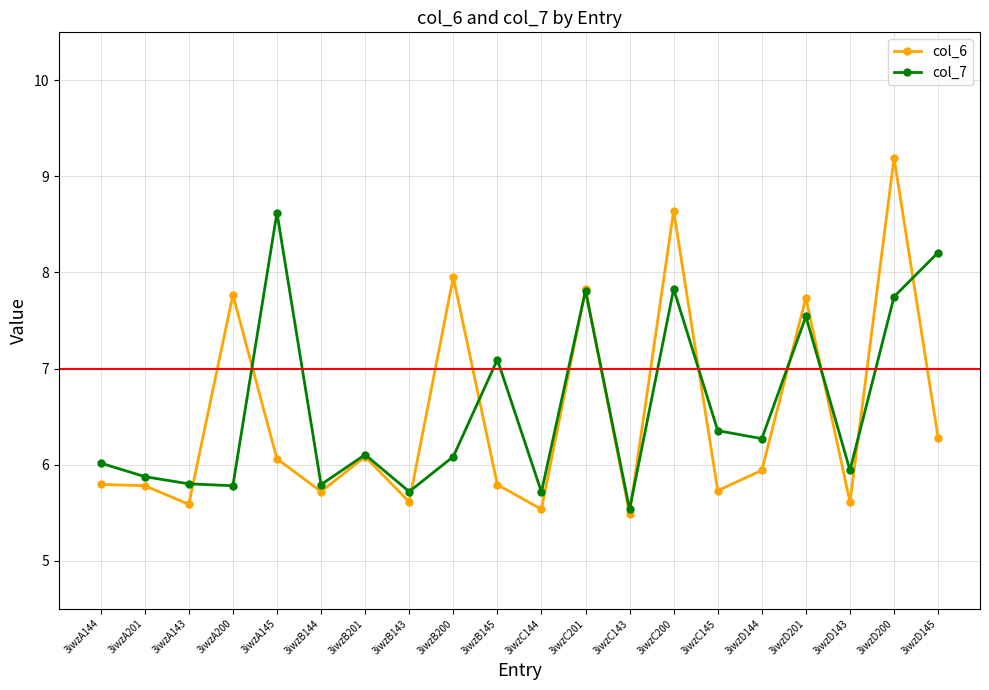

What is the difference between the maximum and minimum values in the col_6 series?

3.7